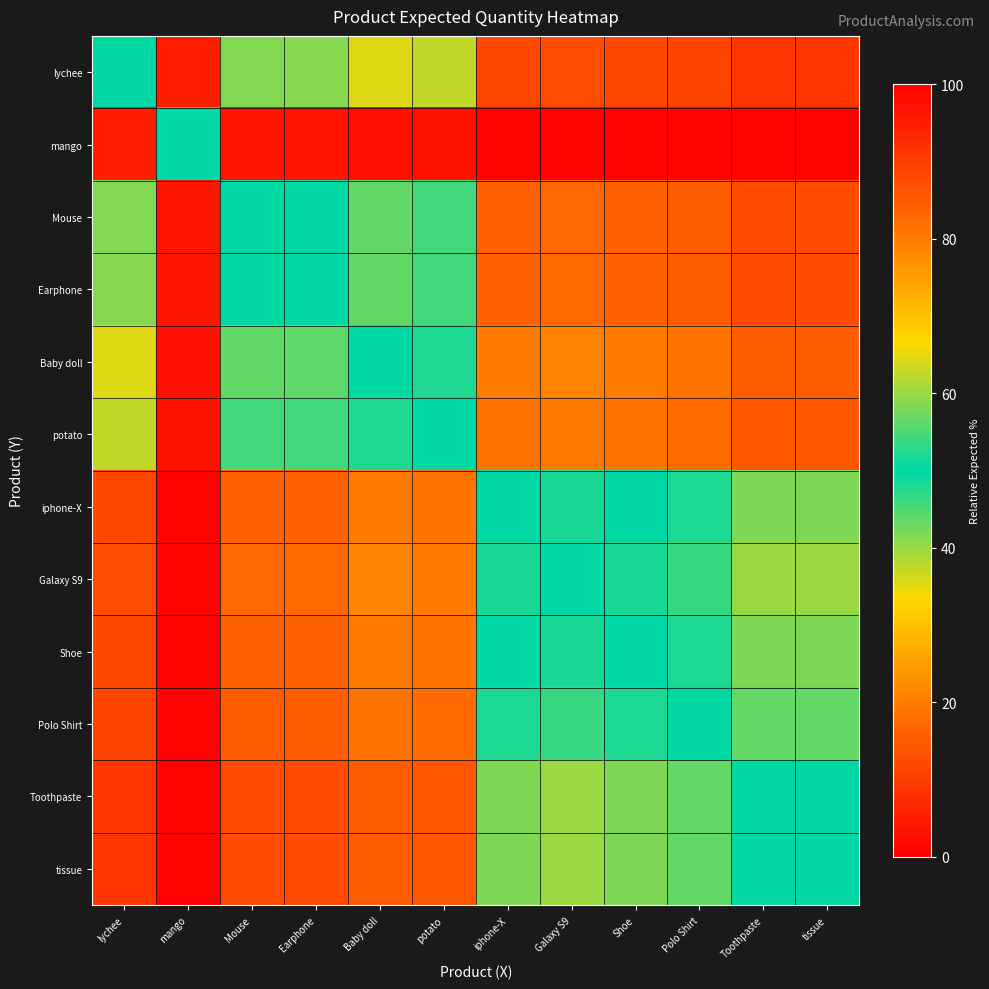

At which category does the chart reach its minimum across all series?

mango